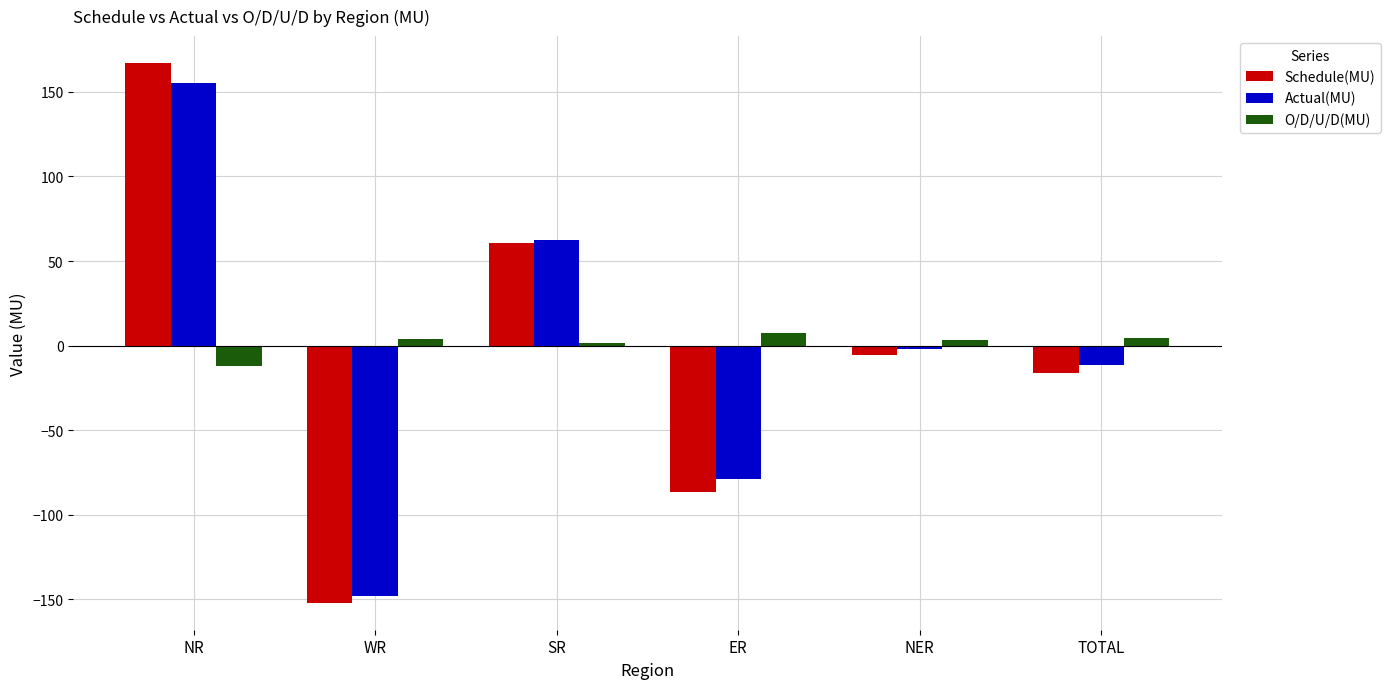

Rank the categories by Actual(MU) value from lowest to highest.

WR, ER, TOTAL, NER, SR, NR